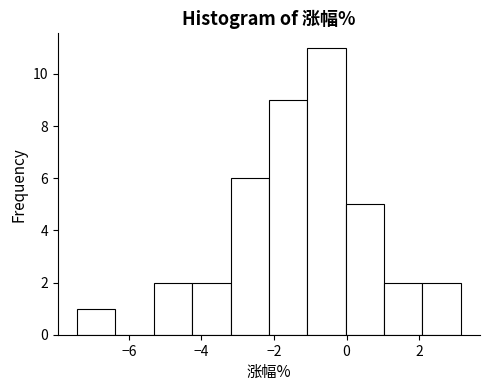

Reading left to right, transcribe this chart: for each bar, give the range it covers on the x-axis and its height. Neither the bar edges nor the heights are printed on the chart, so give them approximately, as read against the axes.

-7.4 to -6.4: 1
-6.4 to -5.4: 0
-5.4 to -4.2: 2
-4.2 to -3.2: 2
-3.2 to -2.2: 6
-2.2 to -1.0: 9
-1.0 to 0.0: 11
0.0 to 1.0: 5
1.0 to 2.0: 2
2.0 to 3.2: 2